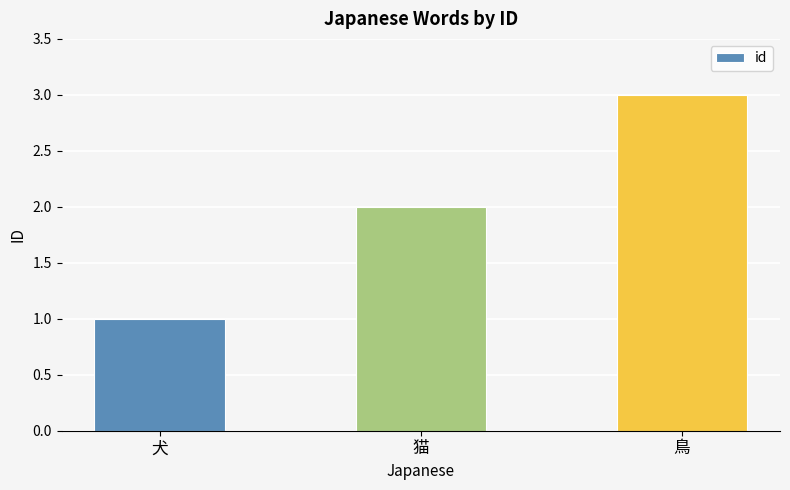

Reading right to left, transcribe all the data shown in this chart.

3	2	1